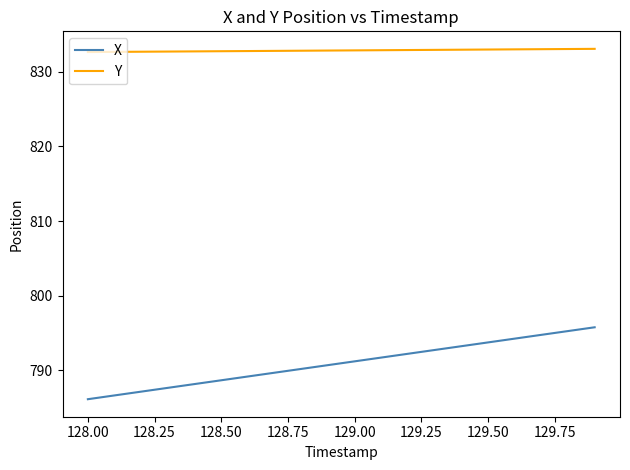

True or false: Y and X intersect in this chart.

False